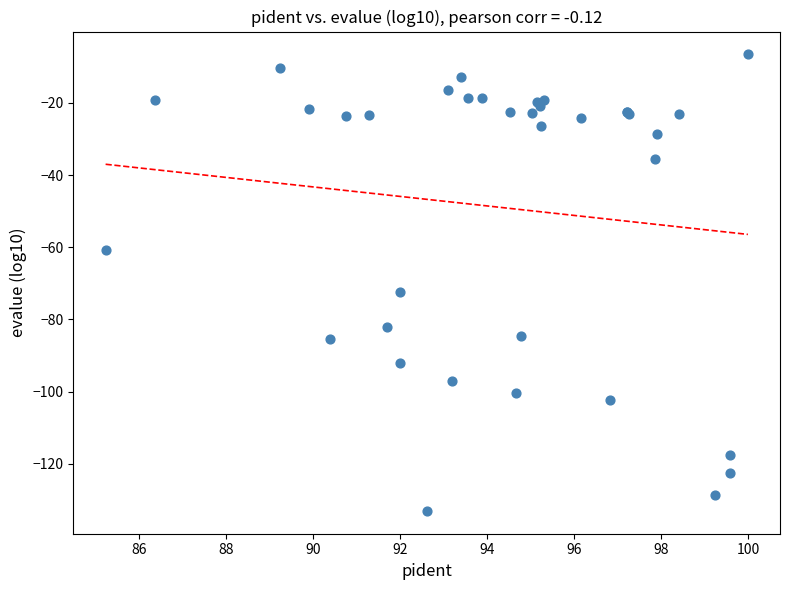

What Y value in the scatter plot is closest to -69?

-72.4